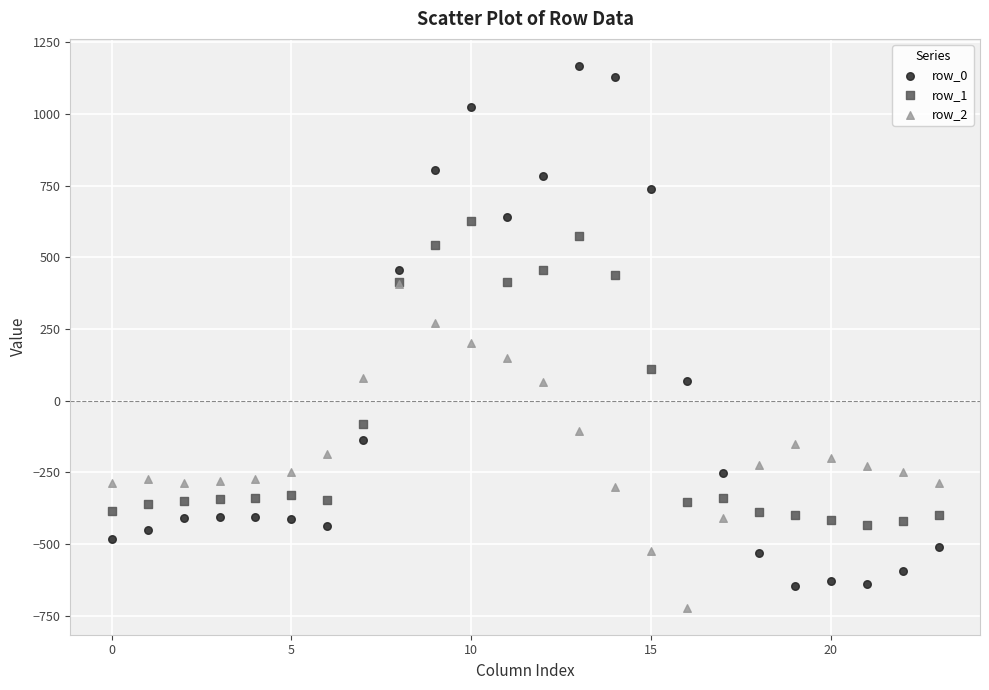

Which series reaches the maximum Y coordinate?

row_0